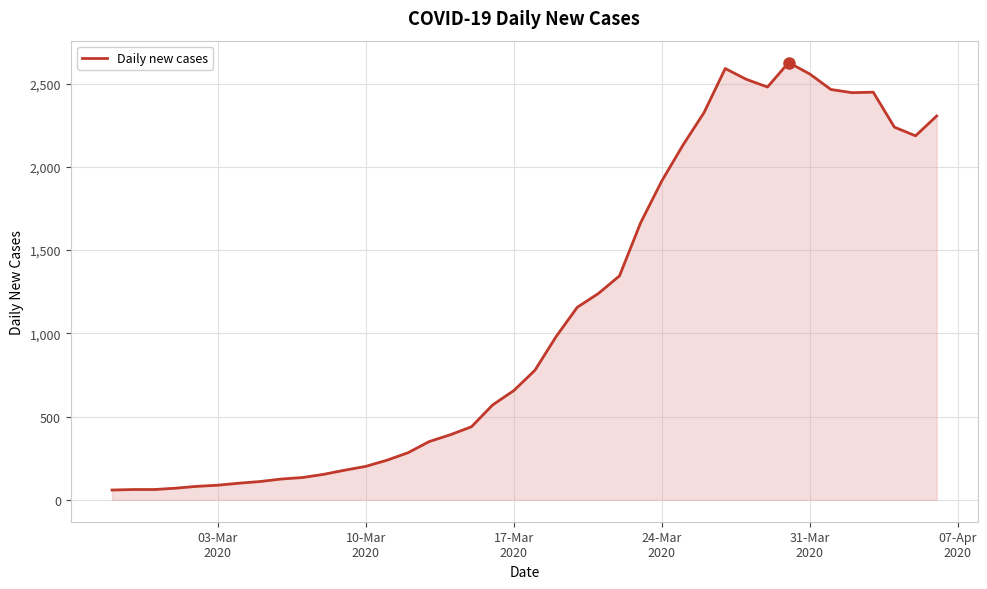

How many lines are shown in the chart?

1